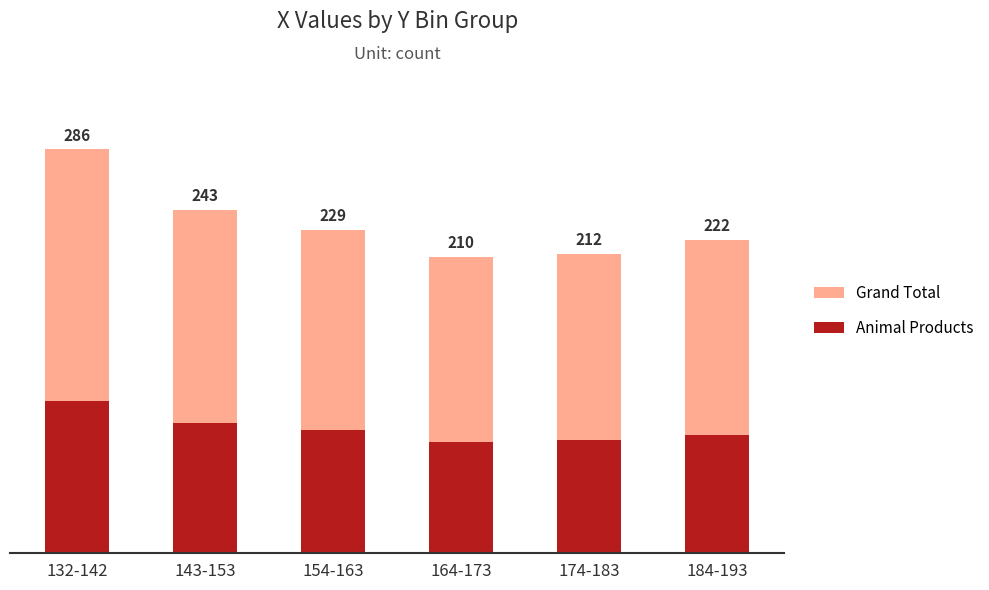

What is the greatest value displayed?

286